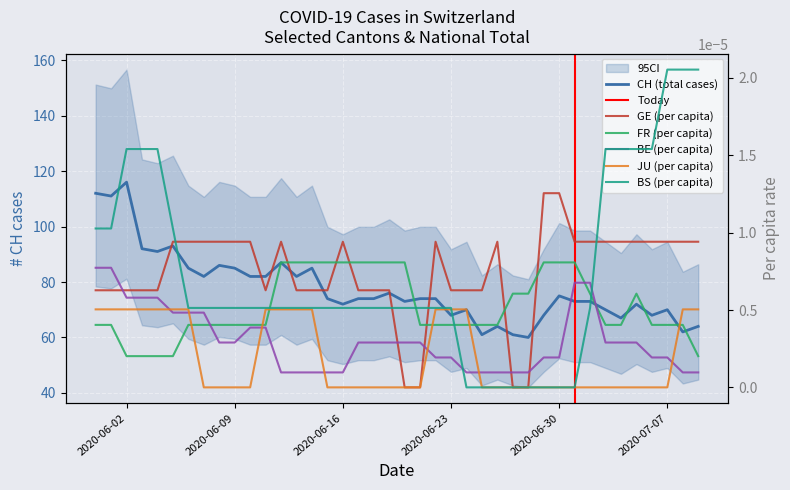

How many lines are shown in the chart?

6